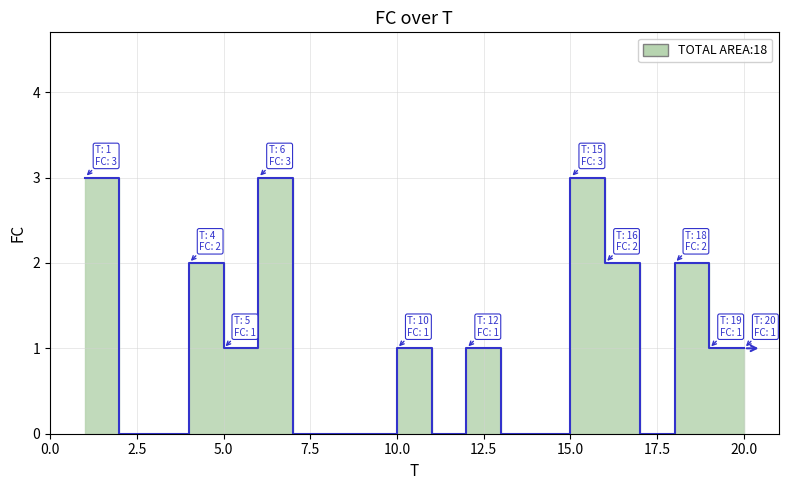

What is the value of the 15th point from the left?

3